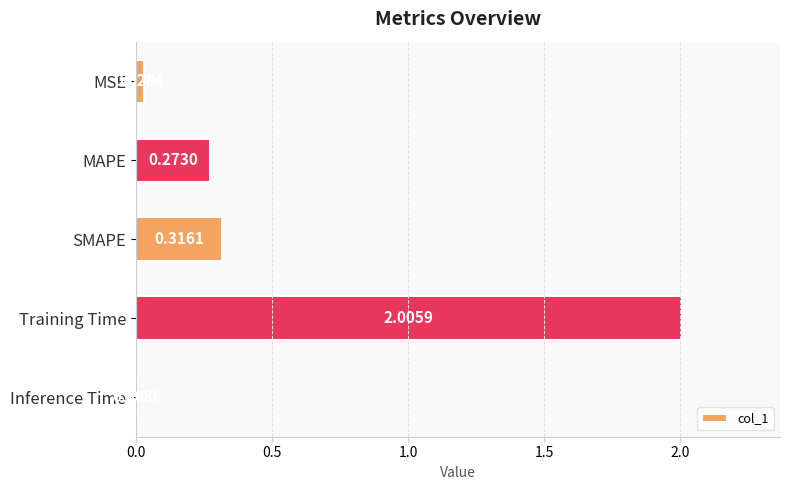

Between SMAPE and Training Time, which is larger?

Training Time